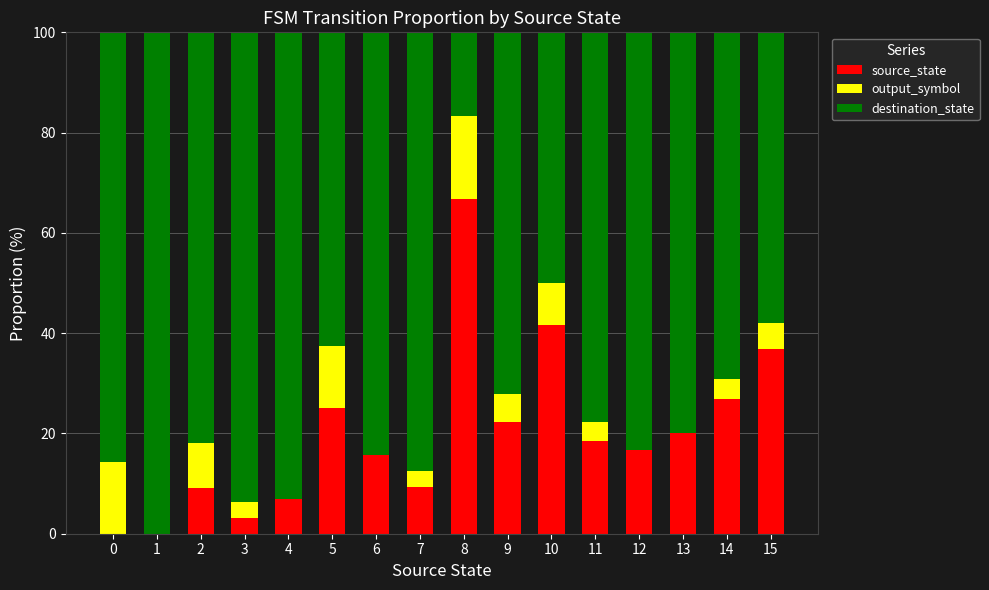

What is the total value across all series at 12?

100.0